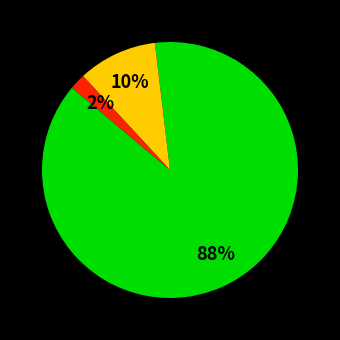

To the nearest percent, what is the difference between the largest and smallest slice percentages?

86%